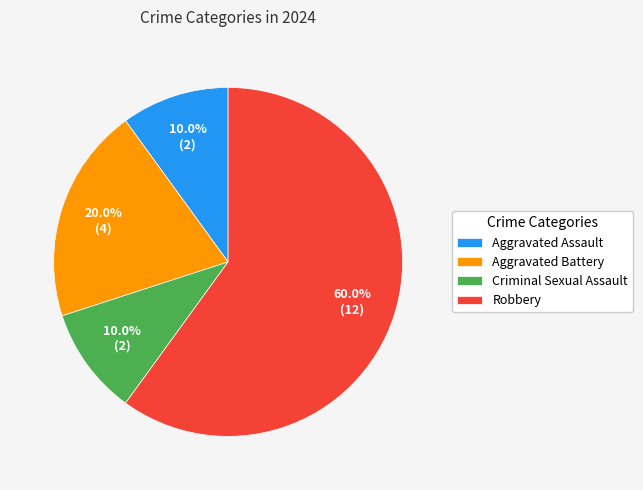

To the nearest percent, what portion does Robbery represent?

60%